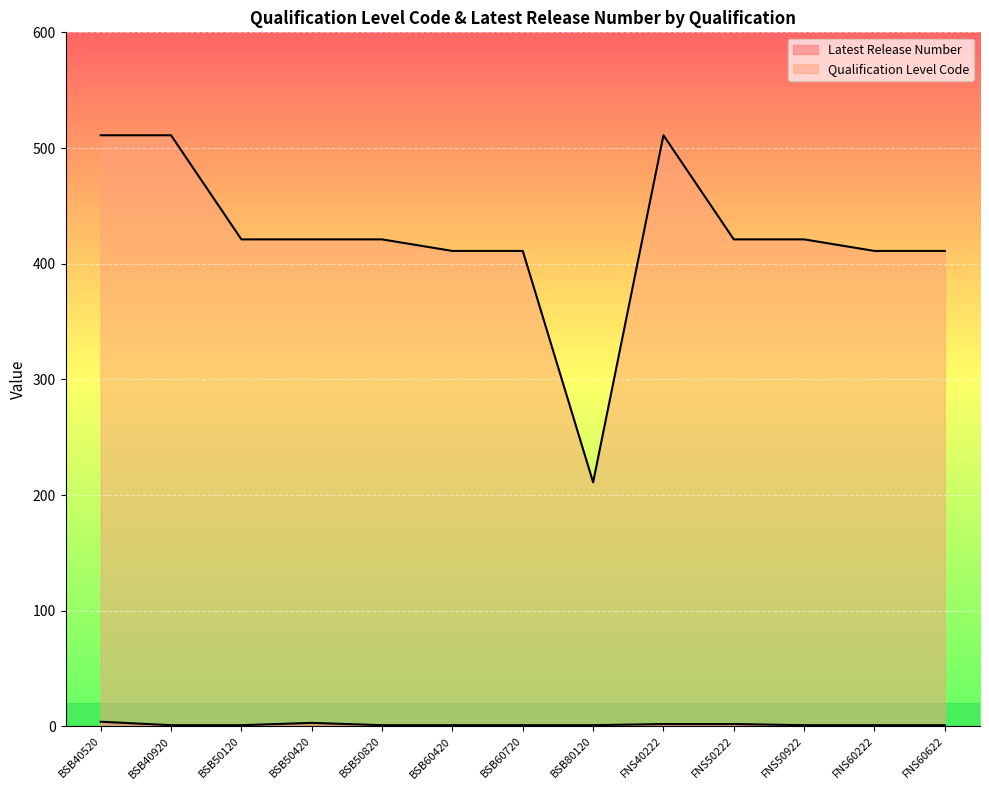

What is the difference between the maximum and minimum values in the Latest Release Number series?

3